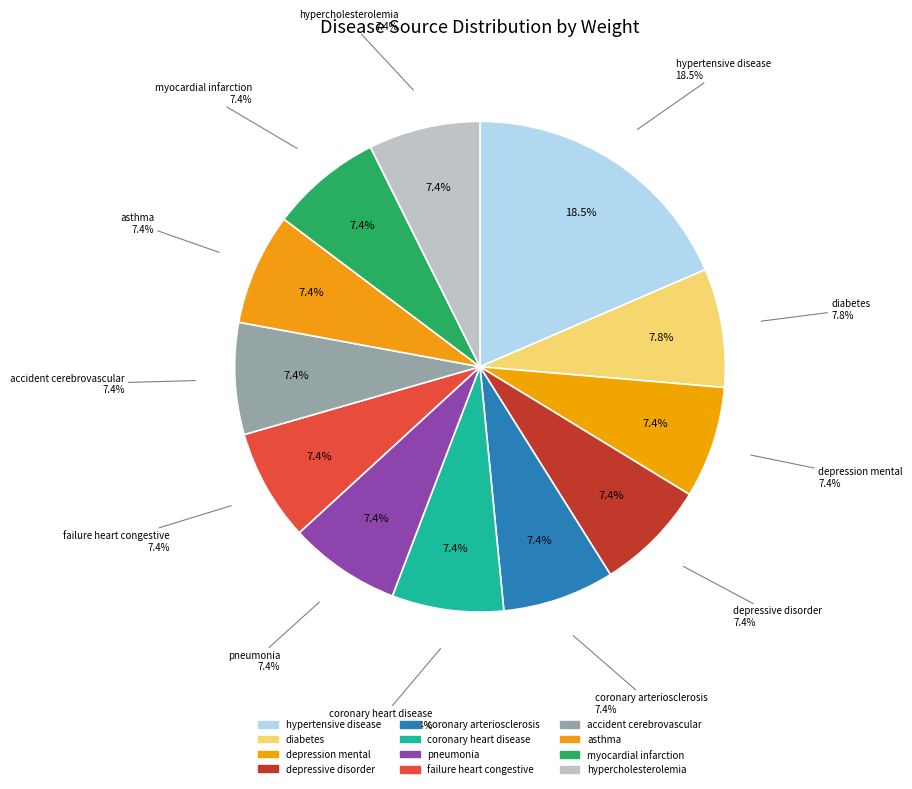

How many segments does this pie chart have?

12